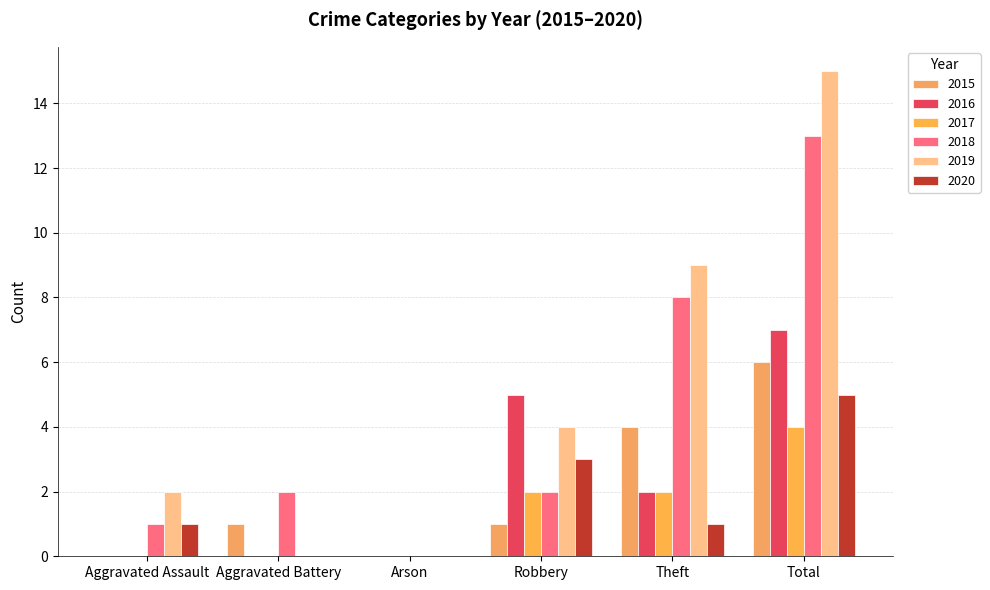

Which series changed the most between Theft and Total?

2019